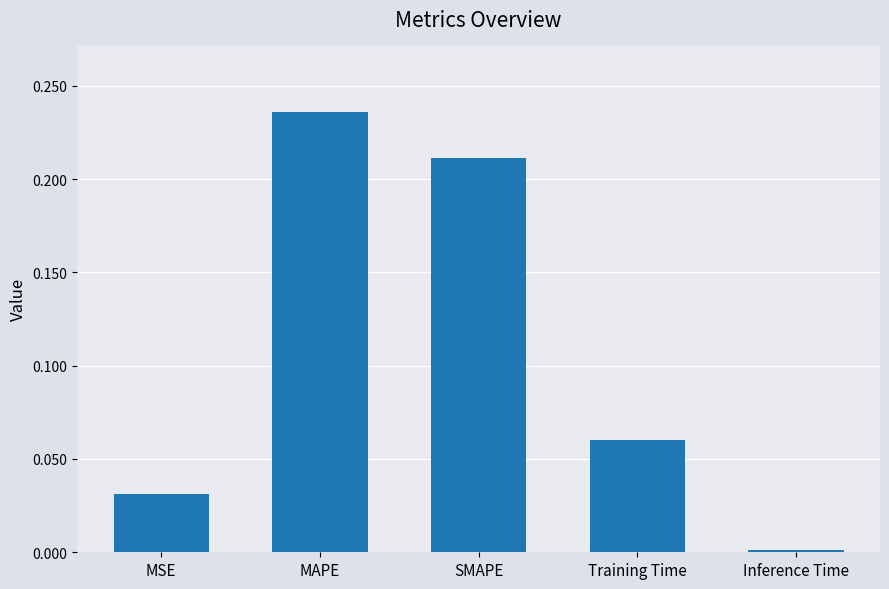

What is the label of the 4th bar from the right?

MAPE